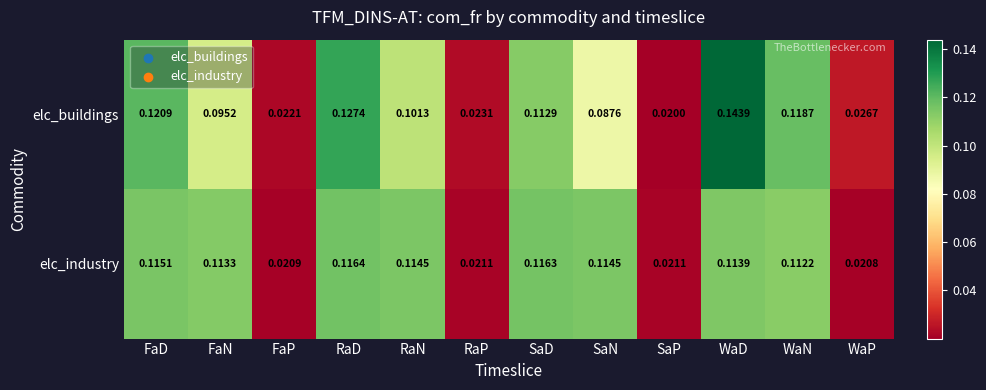

Which series has the widest spread of values?

elc_buildings